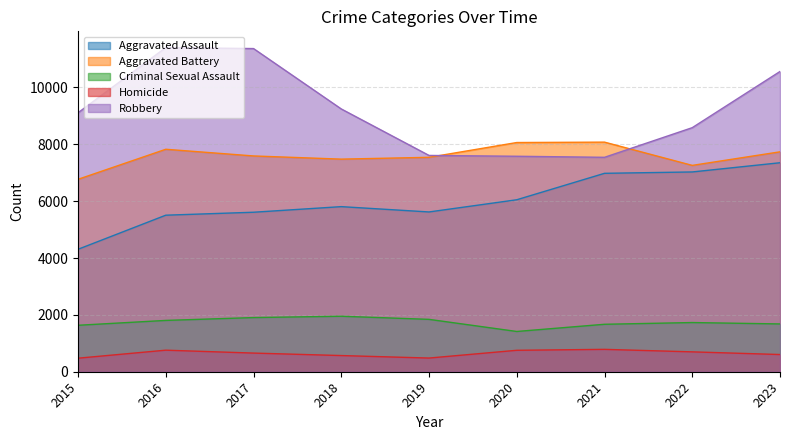

What are all the series names shown in the legend?

Aggravated Assault, Aggravated Battery, Criminal Sexual Assault, Homicide, Robbery